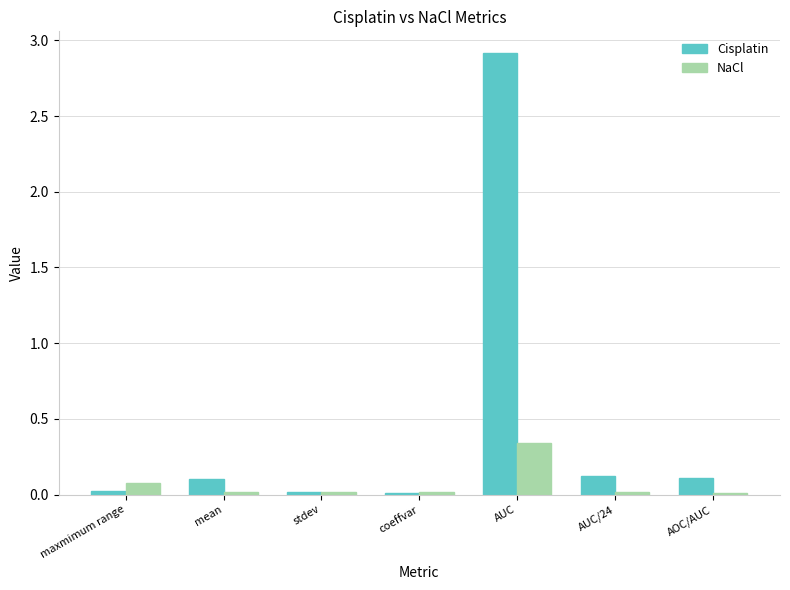

What is the label of the 6th bar from the left?

AUC/24